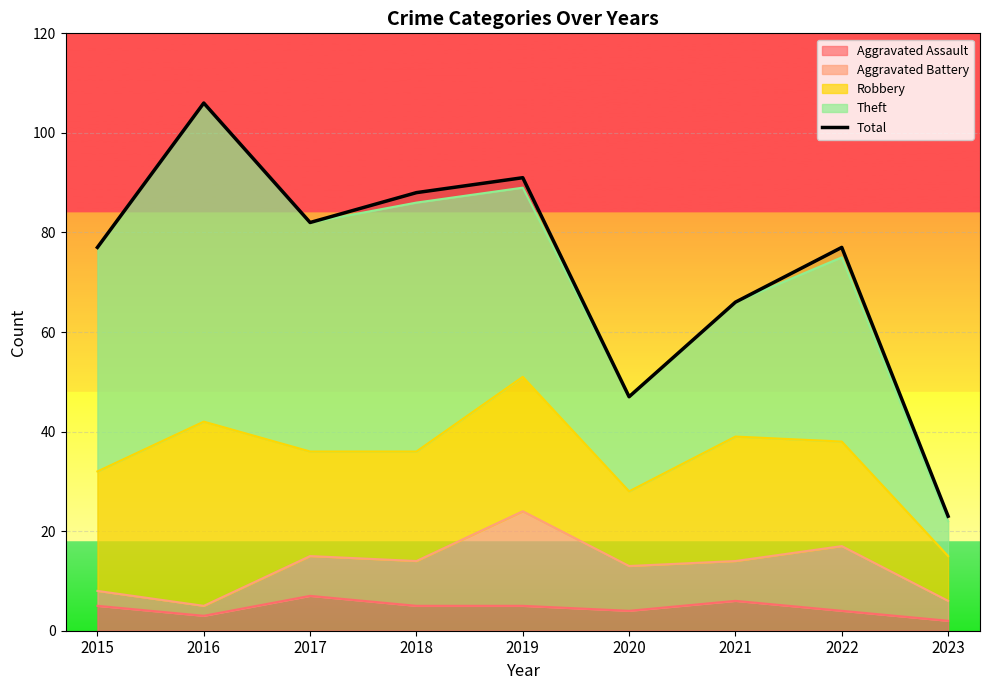

List the labels in order of value, smallest first.

2023, 2020, 2021, 2015, 2022, 2017, 2018, 2019, 2016